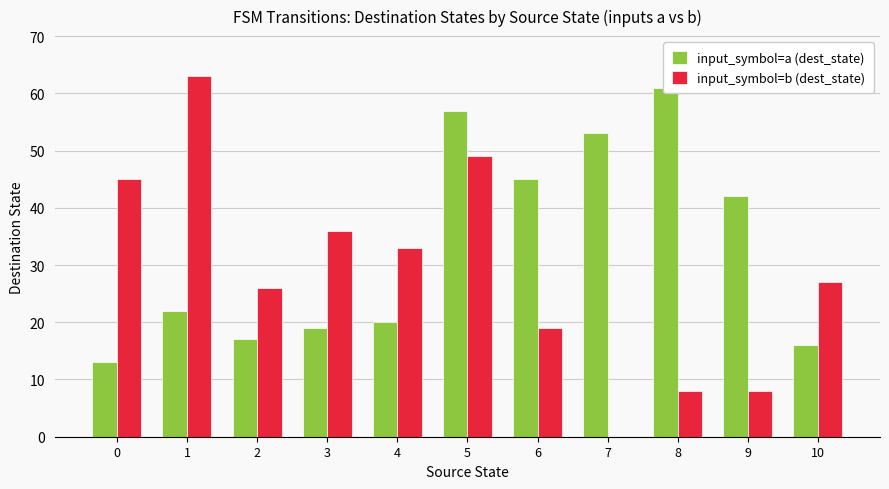

How many bars are there in each group?

2